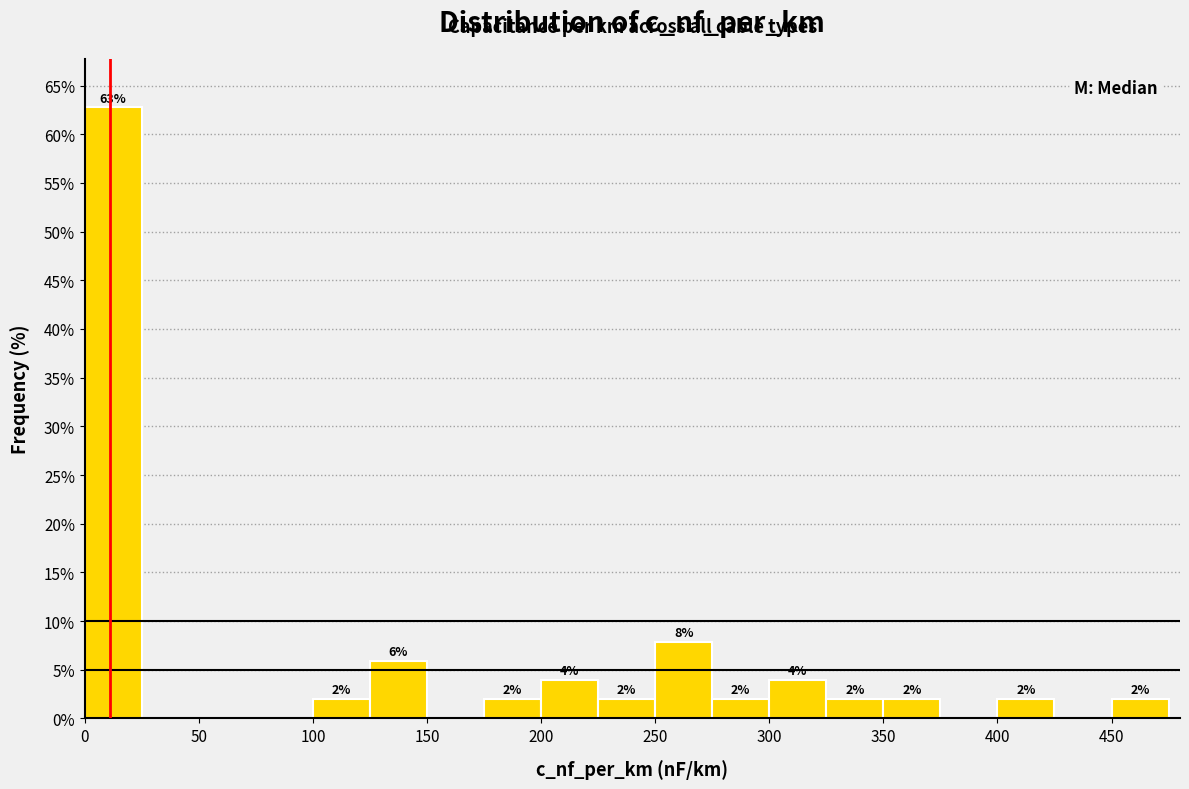

Which range on the x-axis has the tallest bar?

0 to 25